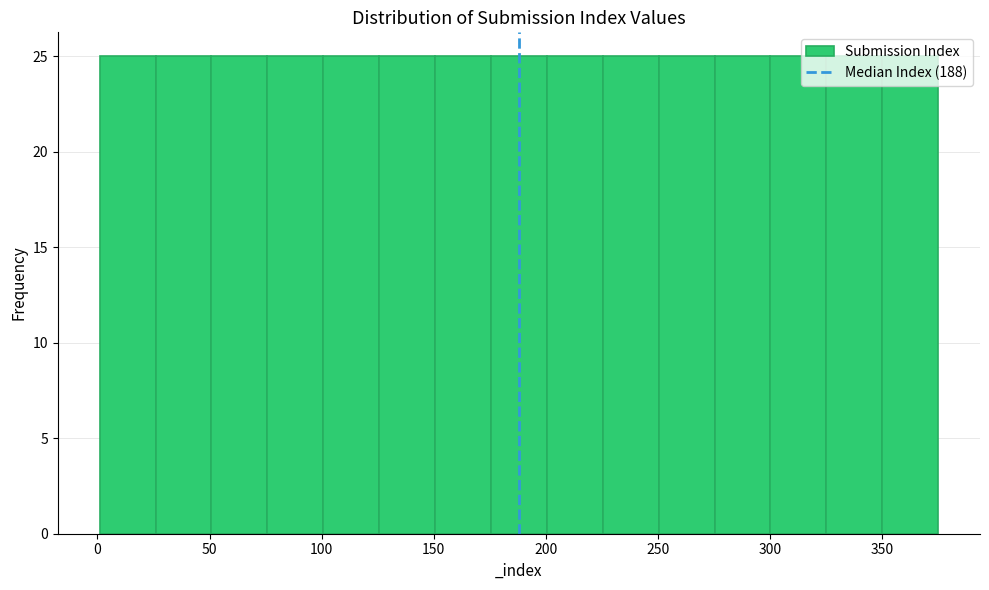

How tall is the bar that spans 225 to 250 on the x-axis? Neither the bar edges nor the heights are printed on the chart, so give them approximately, as read against the axes.

25